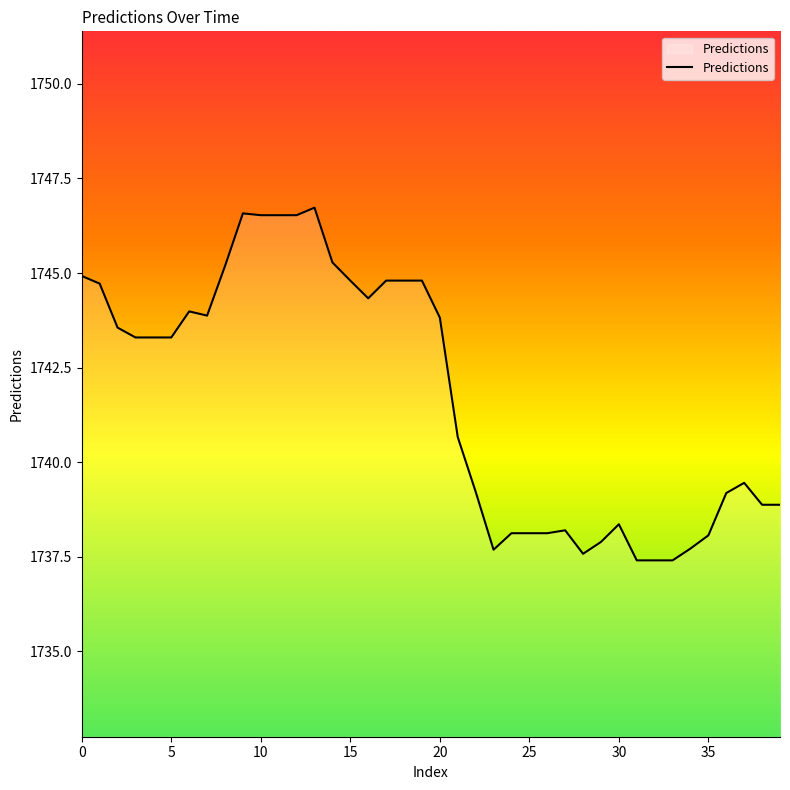

What is the maximum value shown in the chart?

1746.7